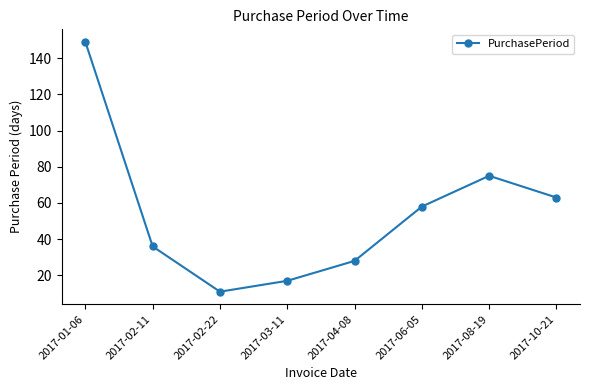

What is the change in value from 2017-01-06 to 2017-04-08?

-121